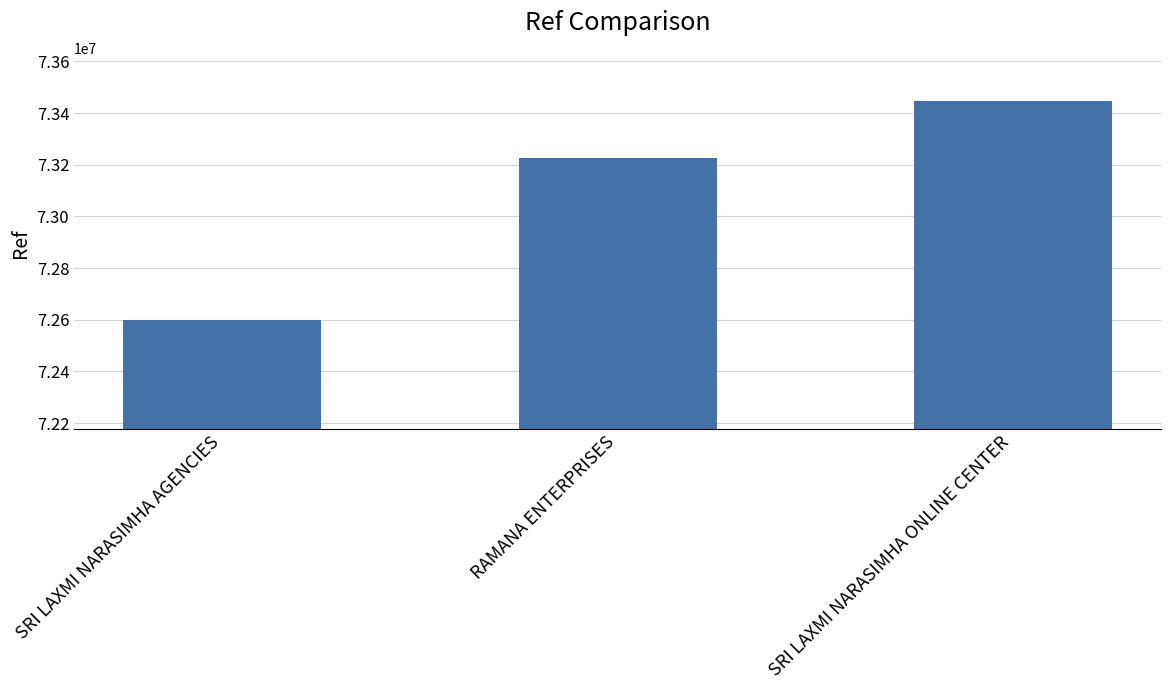

Reading left to right, list all the values displayed in this chart.

SRI LAXMI NARASIMHA AGENCIES=72600726	RAMANA ENTERPRISES=73226015	SRI LAXMI NARASIMHA ONLINE CENTER=73445252